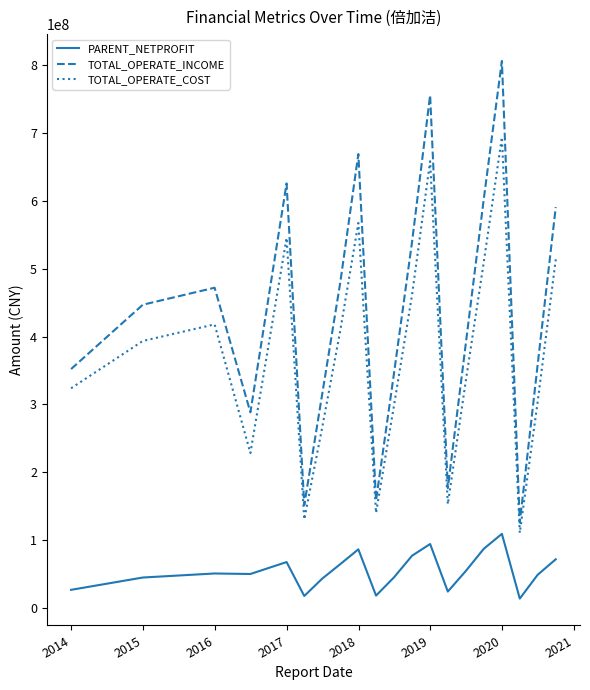

List the series in order of their overall mean, lowest first.

PARENT_NETPROFIT, TOTAL_OPERATE_COST, TOTAL_OPERATE_INCOME